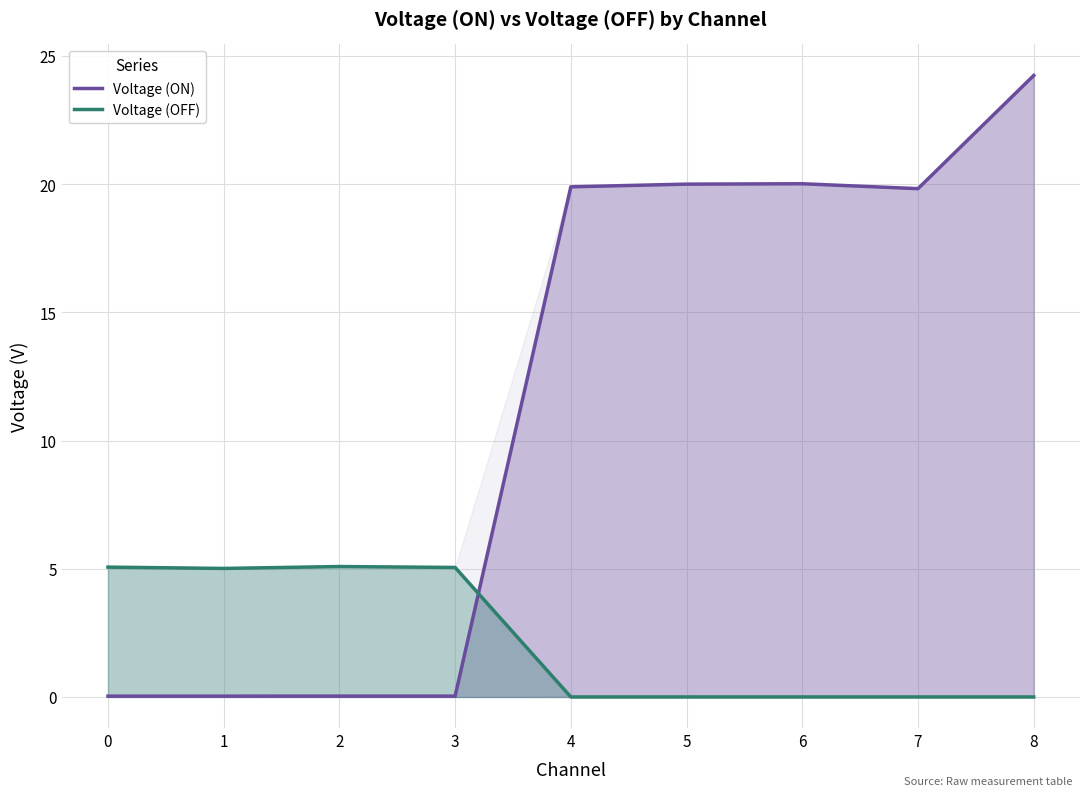

Which series has the largest total across all categories?

Voltage (ON)